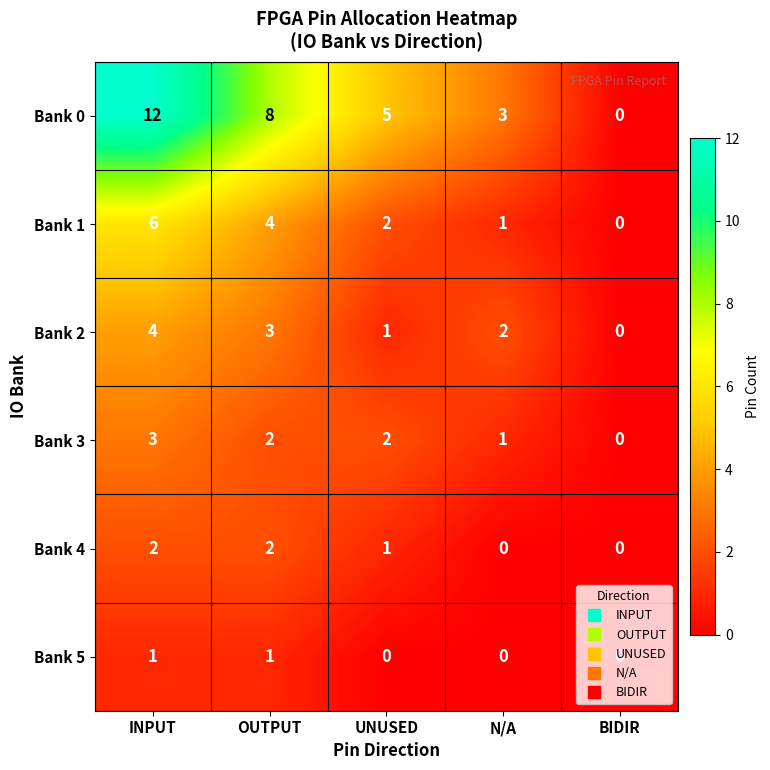

How many distinct data groups are displayed?

6